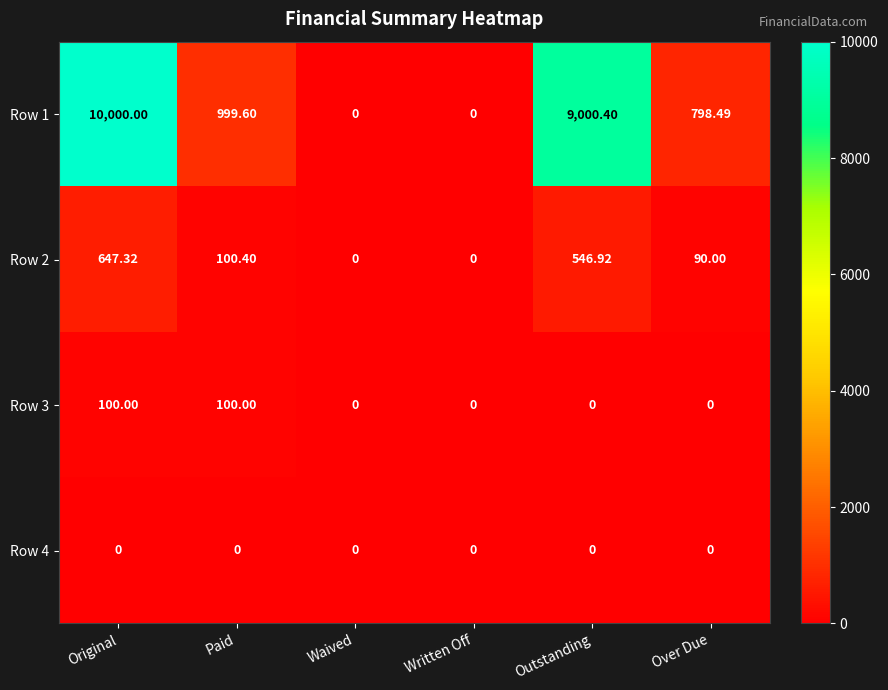

Which series has the largest range (max minus min)?

Row 1